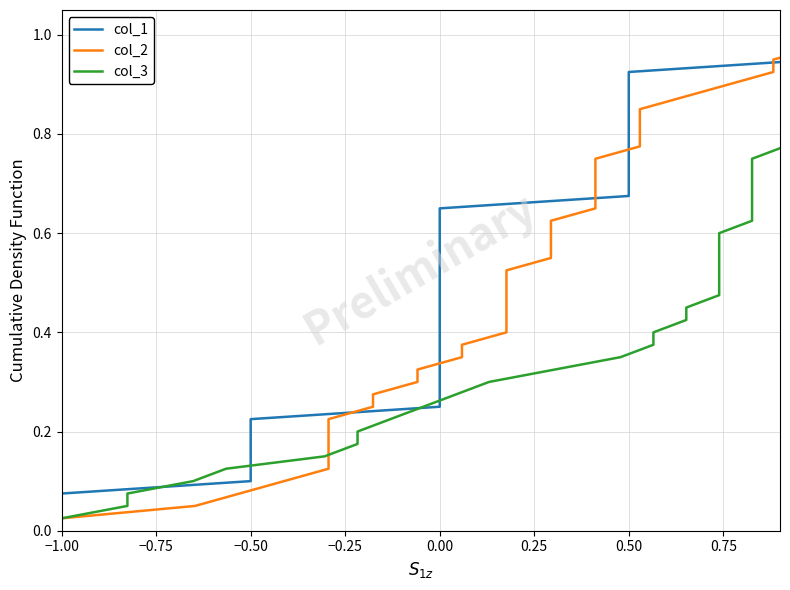

Which has a higher value, 23 or 0.50?

23